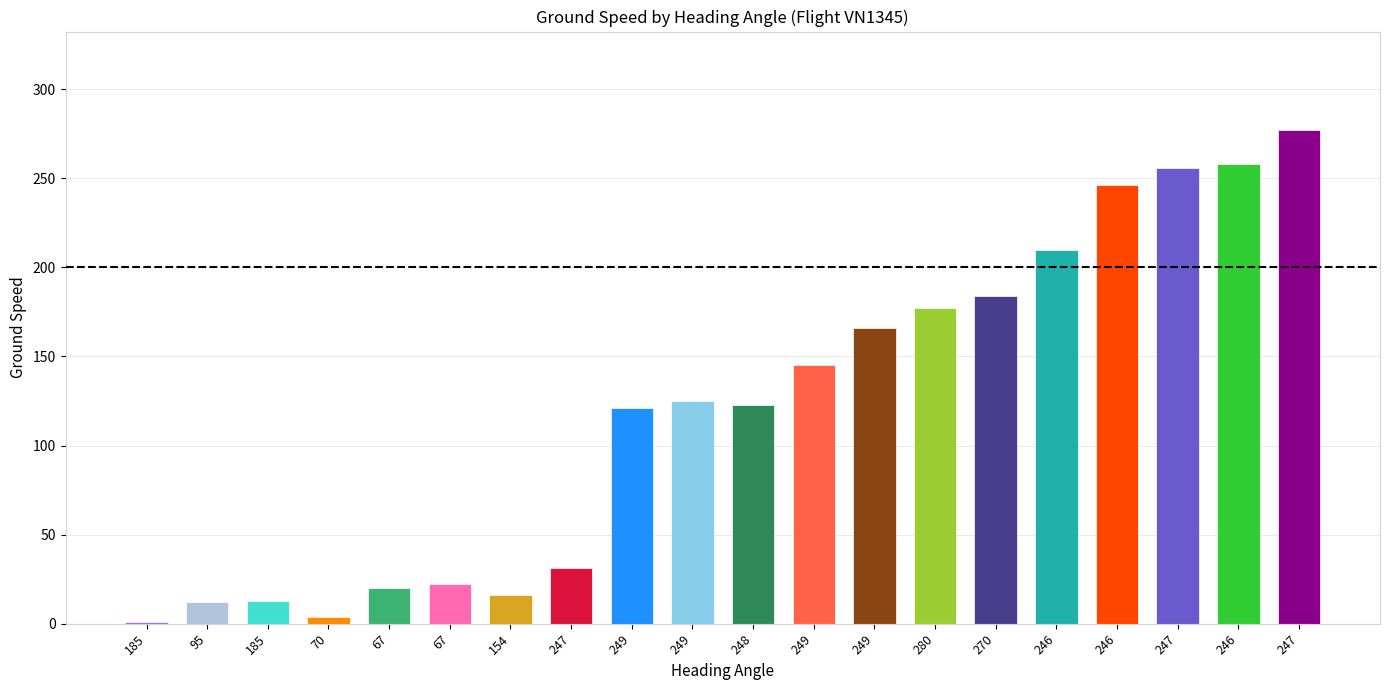

Rank the categories by value from highest to lowest.

247, 246, 247, 246, 246, 270, 280, 249, 249, 249, 248, 249, 247, 67, 67, 154, 185, 95, 70, 185